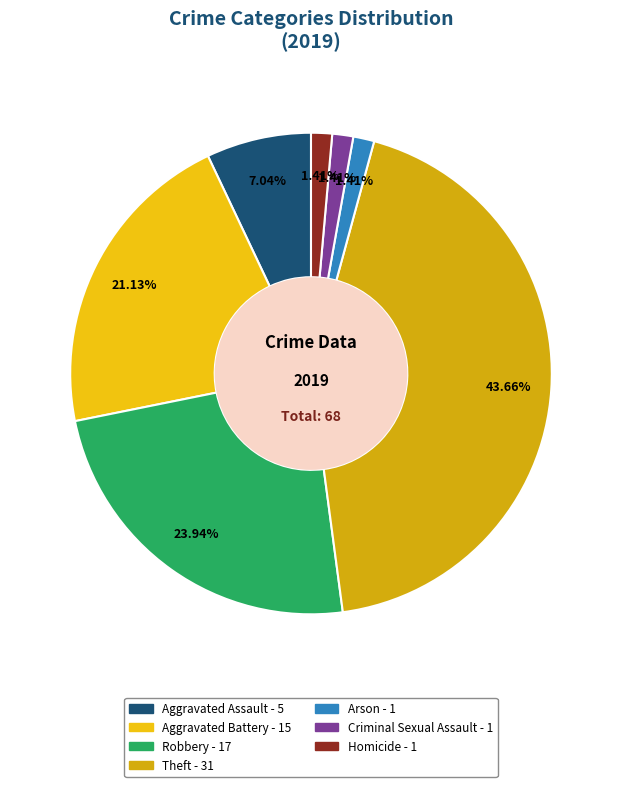

What percentage is the Criminal Sexual Assault slice, to the nearest percent?

1%